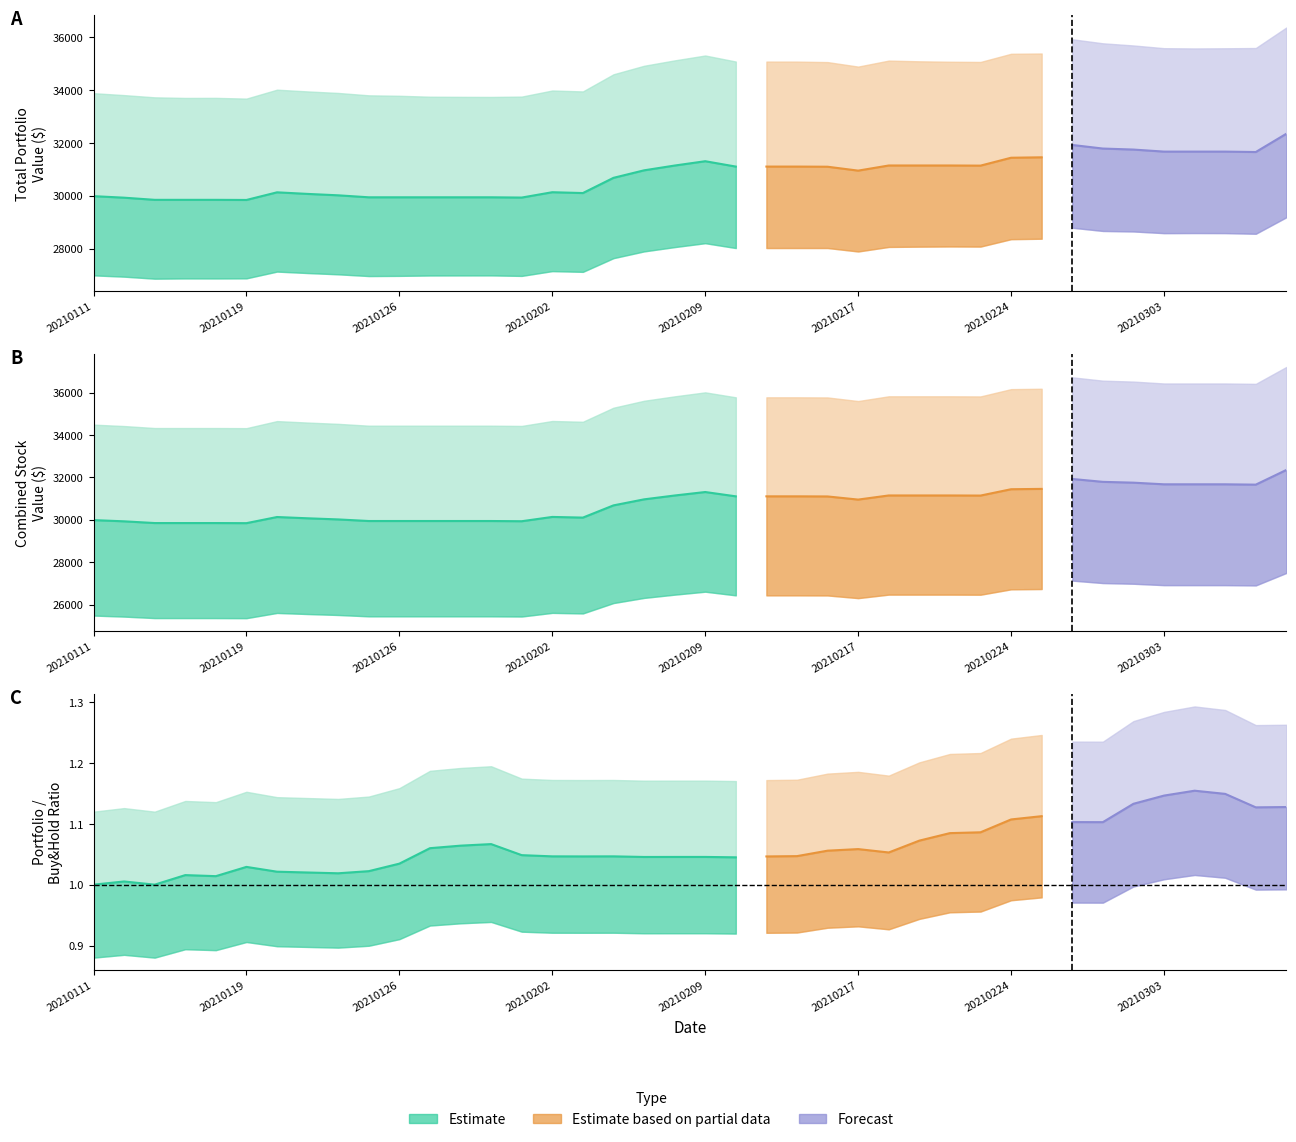

What is the maximum value shown in the chart?

32353.5